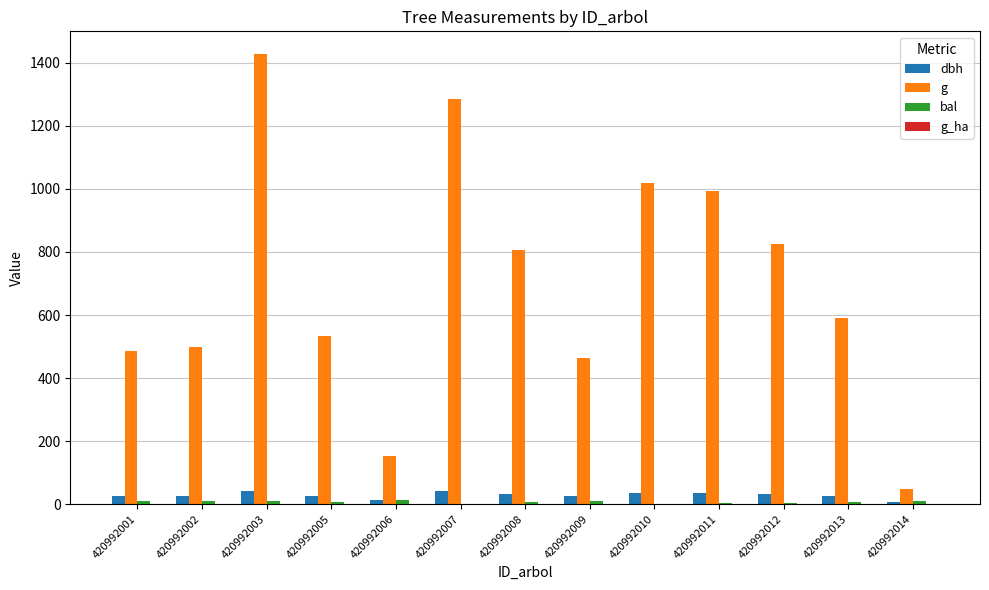

True or false: g has a value of 328.4 at 420992002.

False